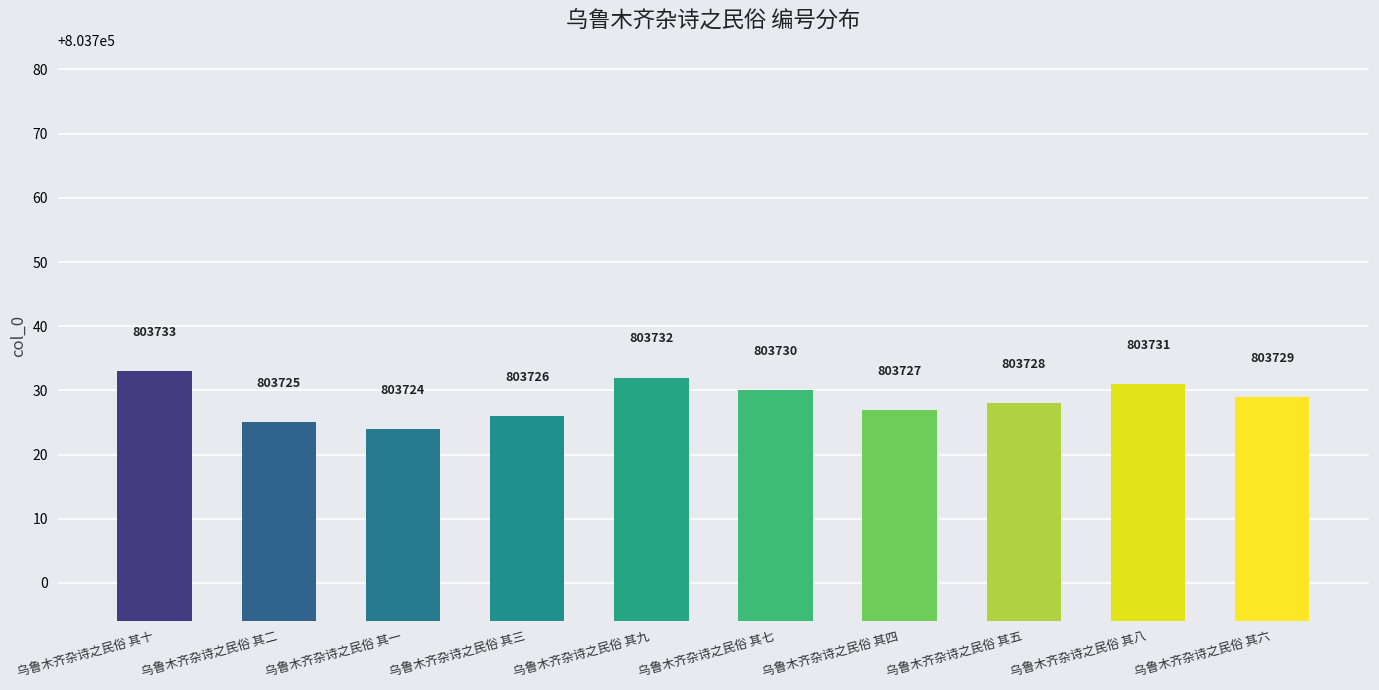

Read the value at 乌鲁木齐杂诗之民俗 其十.

803733